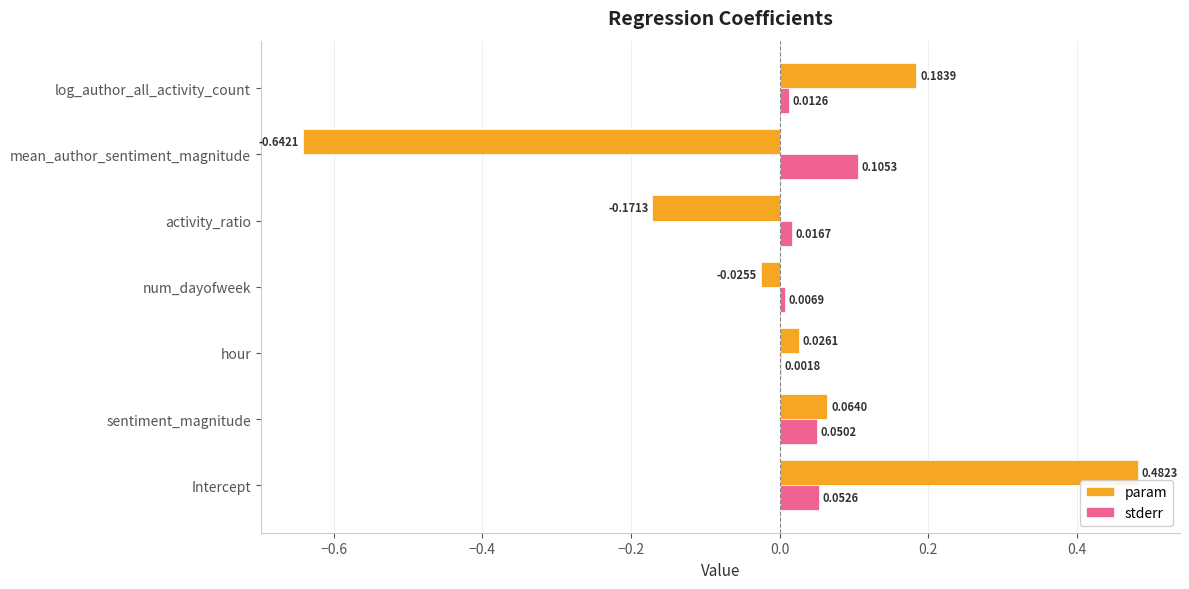

Where is param nearest to the value 0?

num_dayofweek